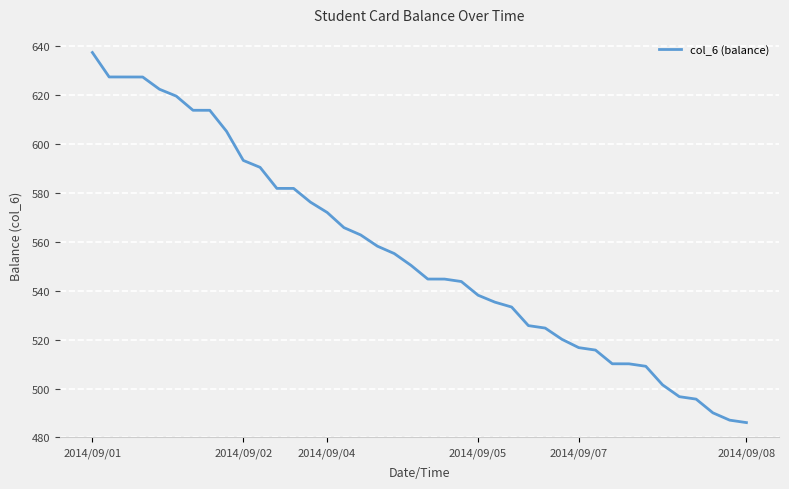

What is the difference between the maximum and minimum values?

151.3